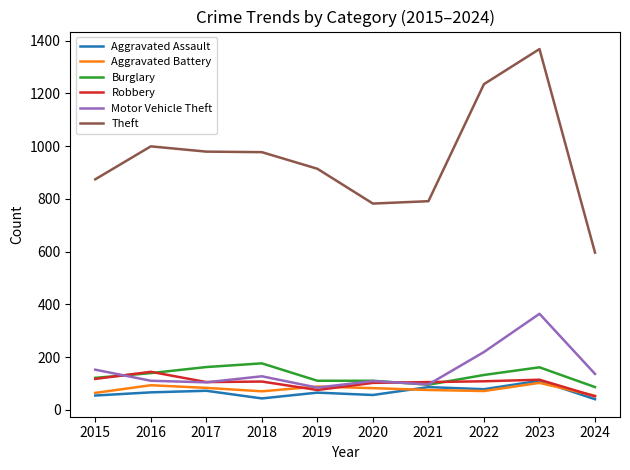

What is the maximum value shown in the chart?

1368